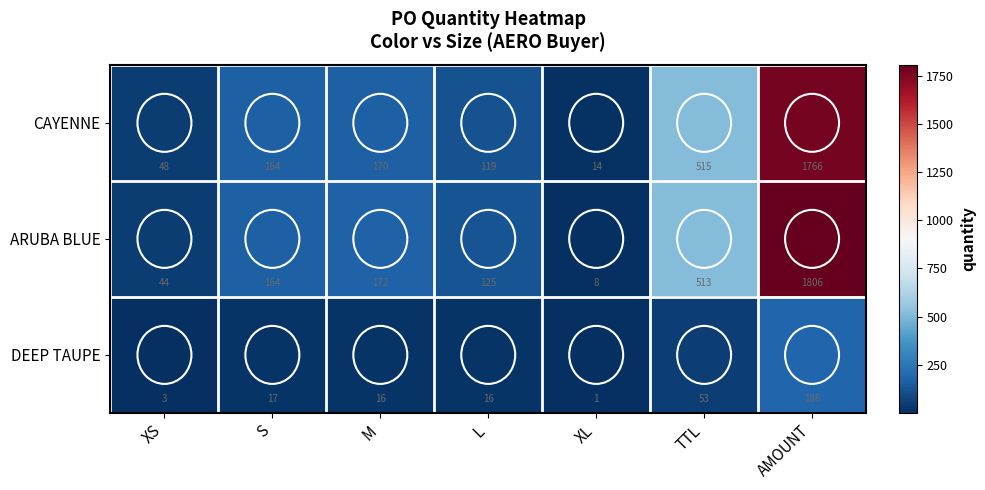

Which series has the largest range (max minus min)?

ARUBA BLUE